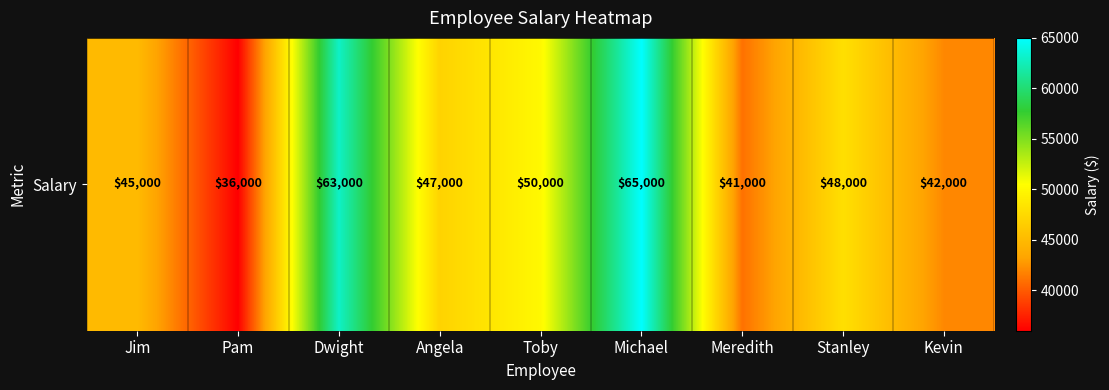

At which label is the value closest to 50500?

Toby